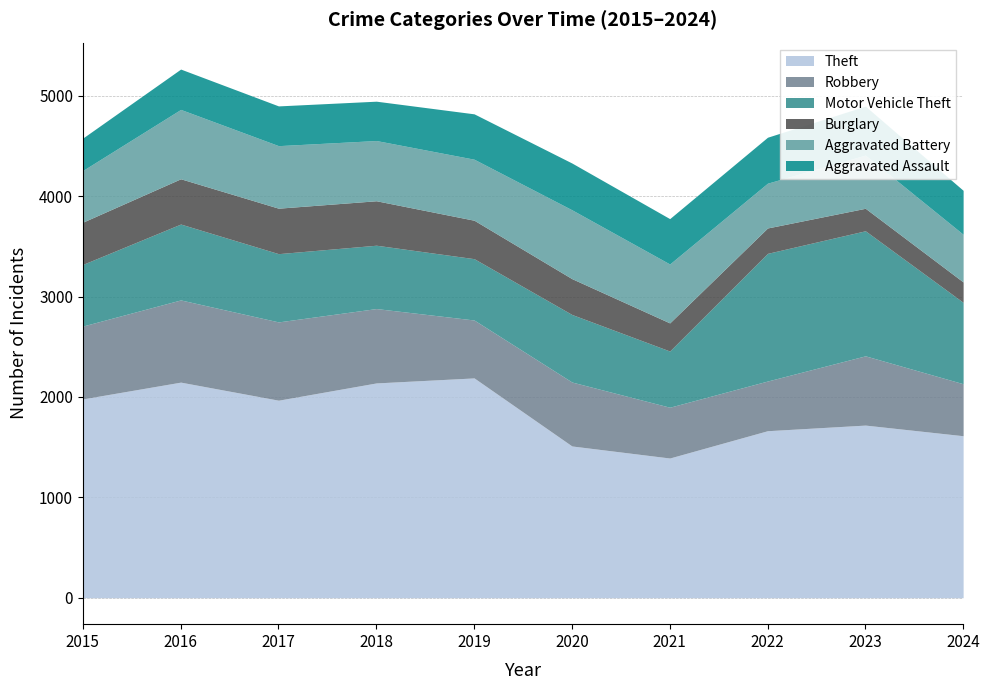

True or false: Motor Vehicle Theft and Aggravated Assault cross at least once.

False